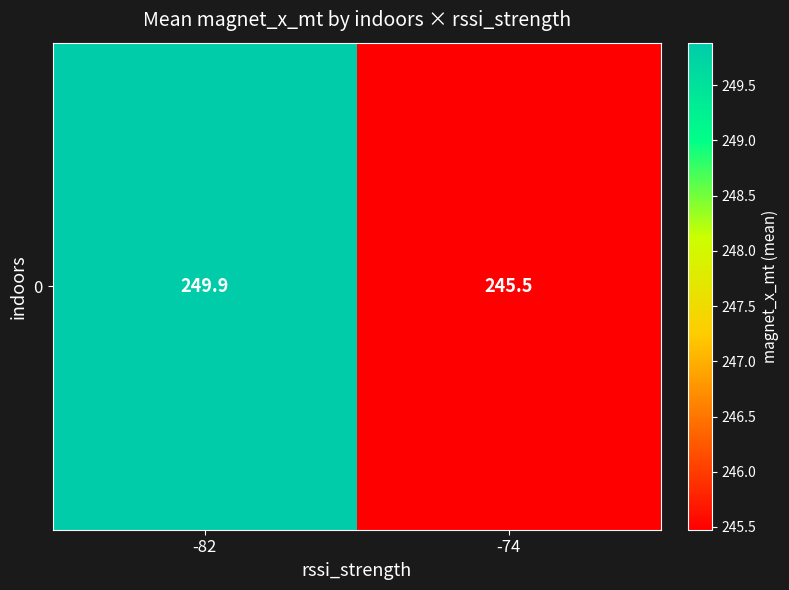

What is the smallest value displayed?

245.5